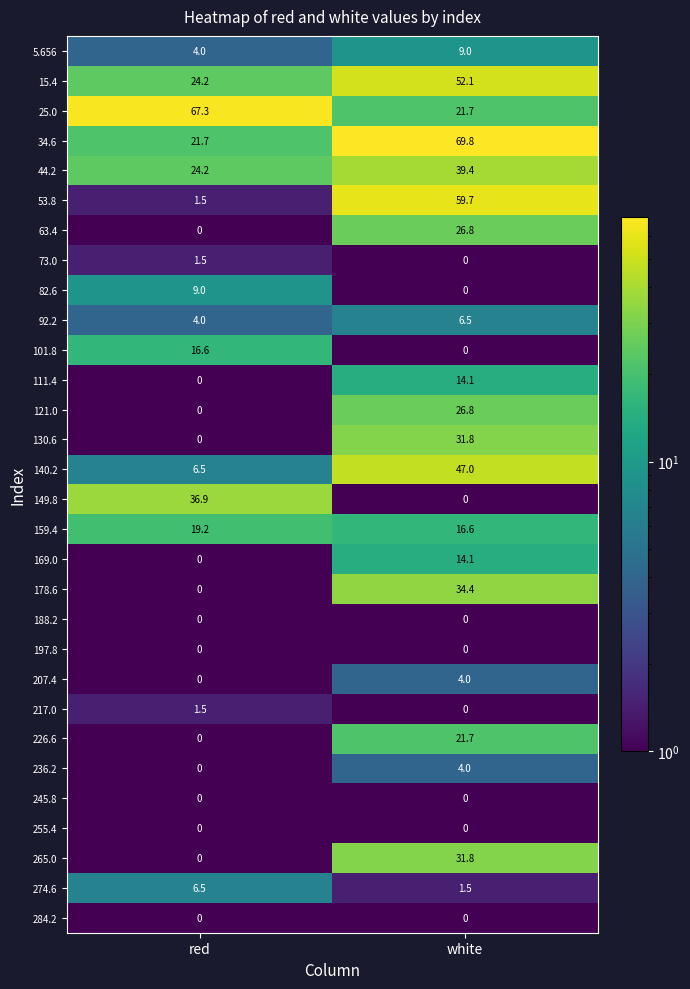

How many values in 178.6 are above zero?

1